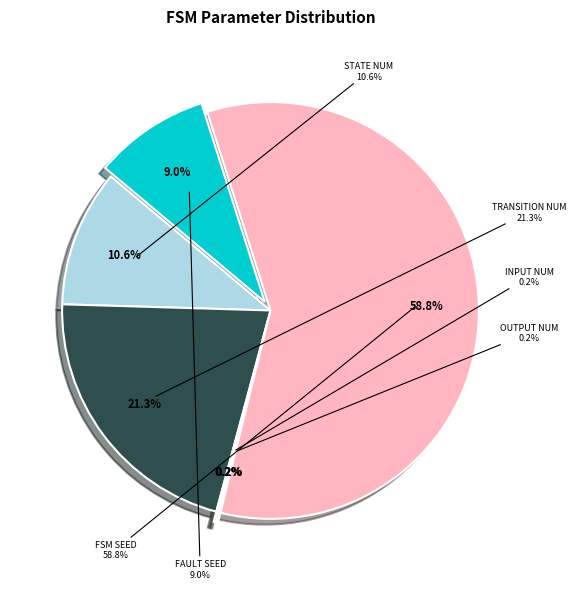

How many slices are in this pie chart?

6